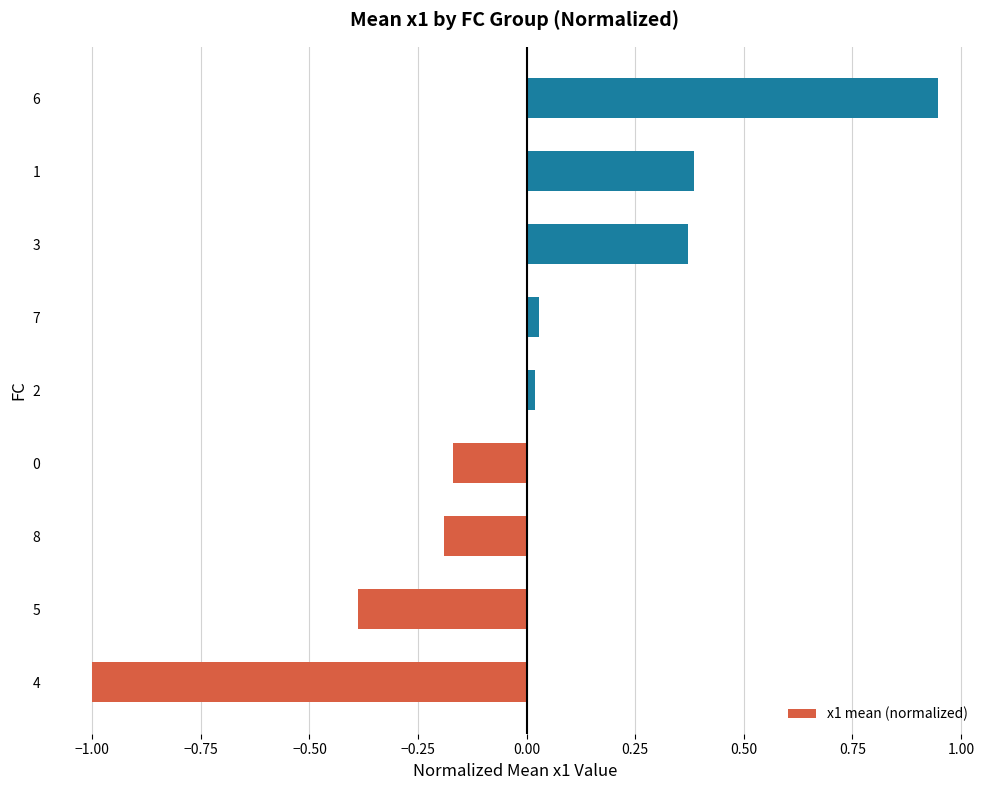

What is the difference between the maximum and minimum values?

1.9